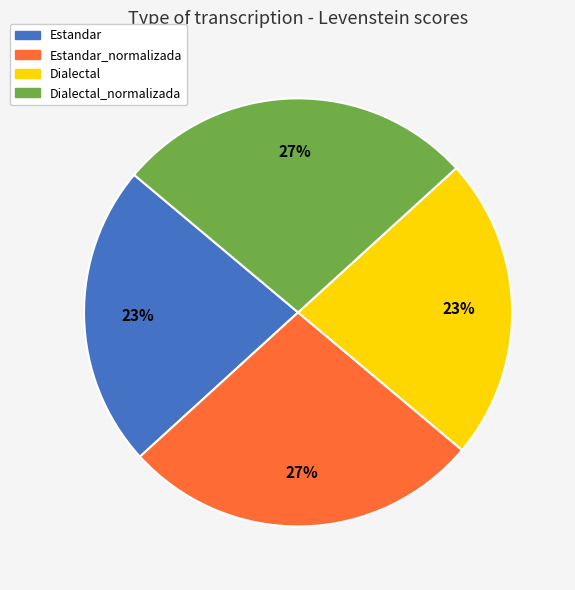

Which has a higher value, Dialectal_normalizada or Dialectal?

Dialectal_normalizada